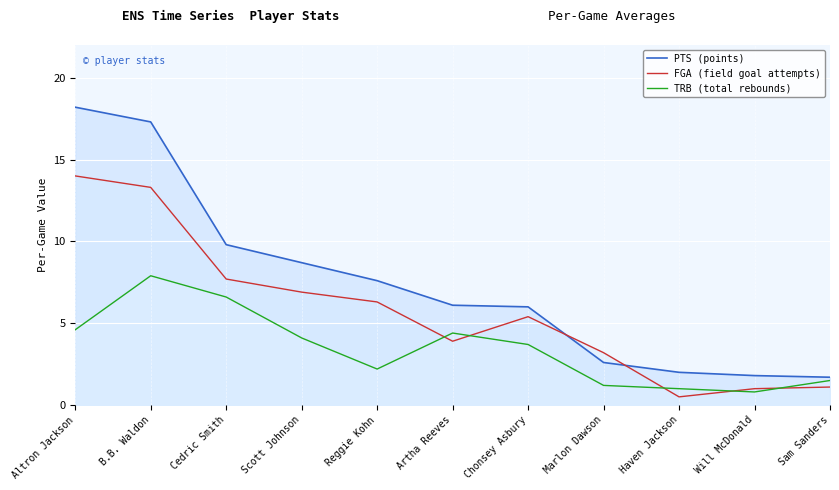

In TRB (total rebounds), how many points are lower than both neighbors (excluding endpoints)?

2